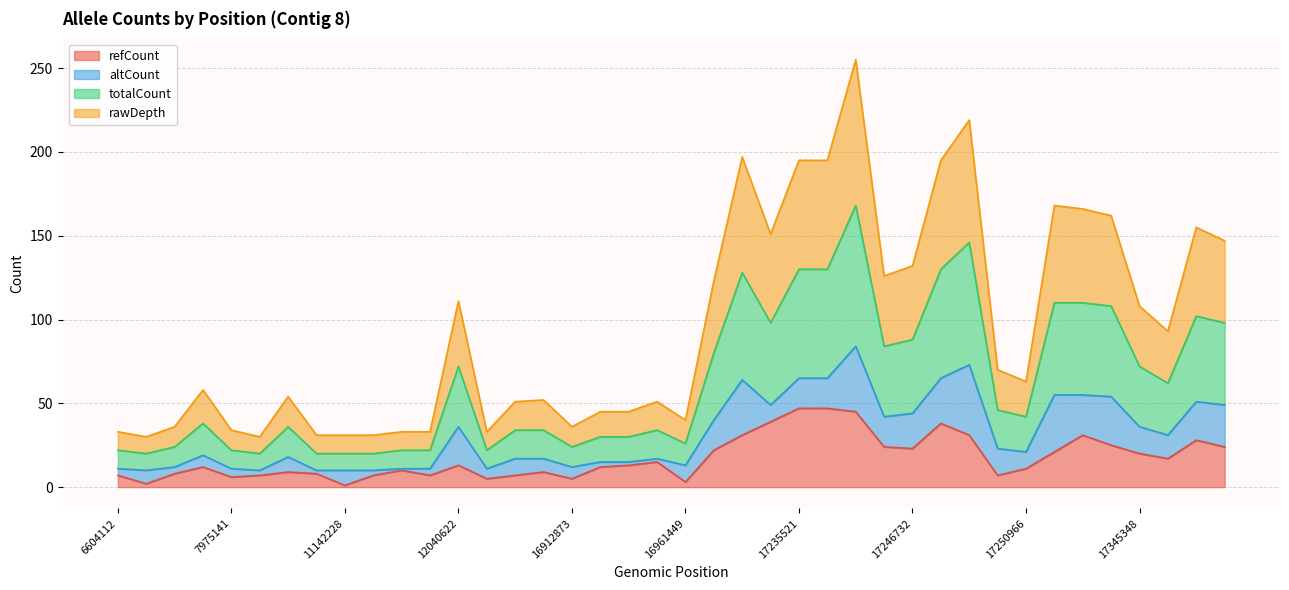

What is the sum of the totalCount values at 17217129 and 16961449?

53